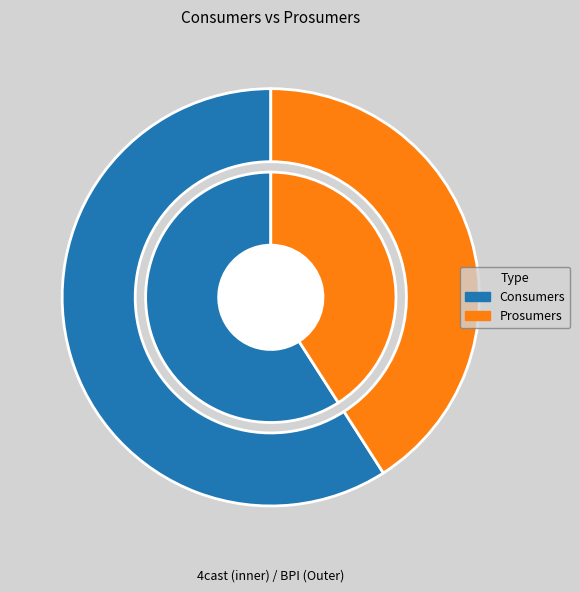

Is it true that Consumers is 59% of the pie?

True